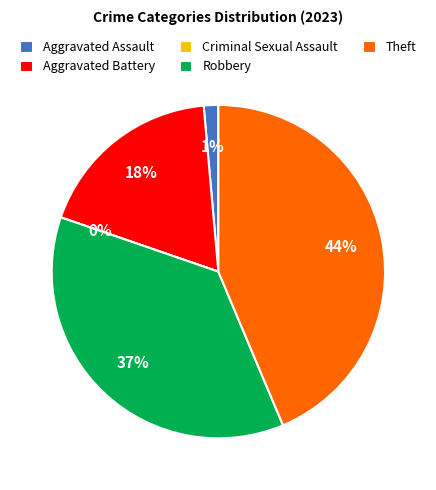

Count the number of slices in the pie.

5